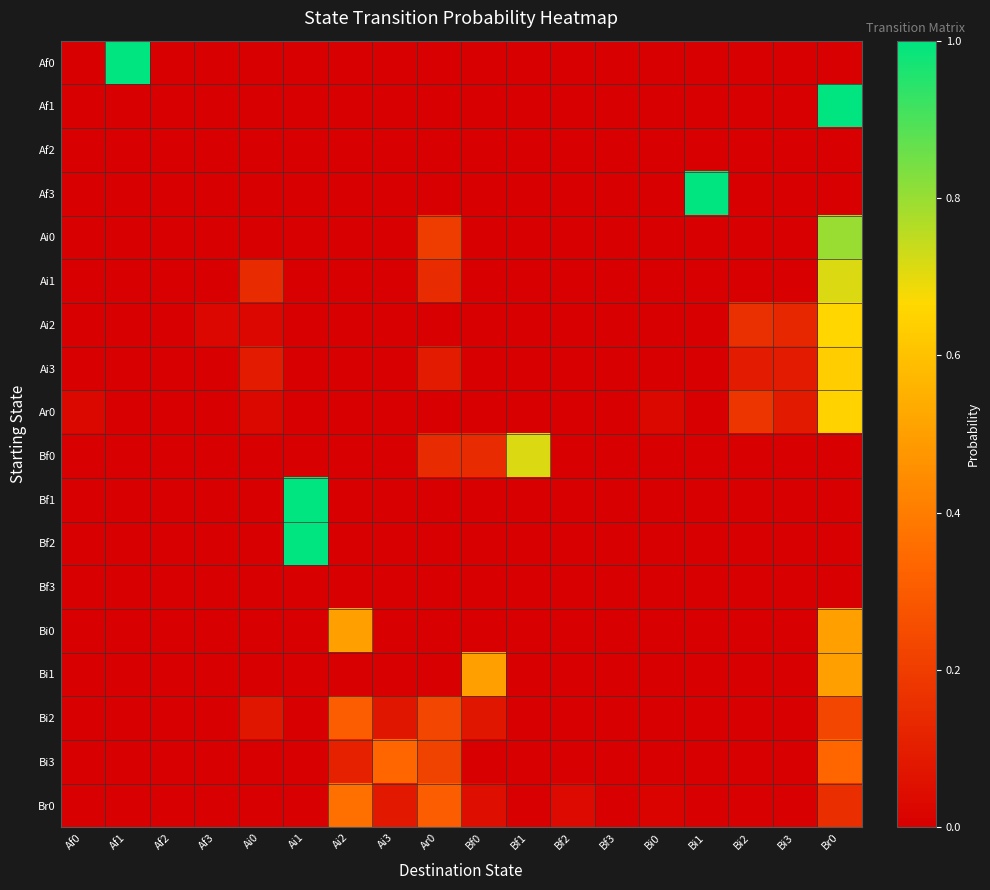

What is the total value across all series at Br0?

6.2